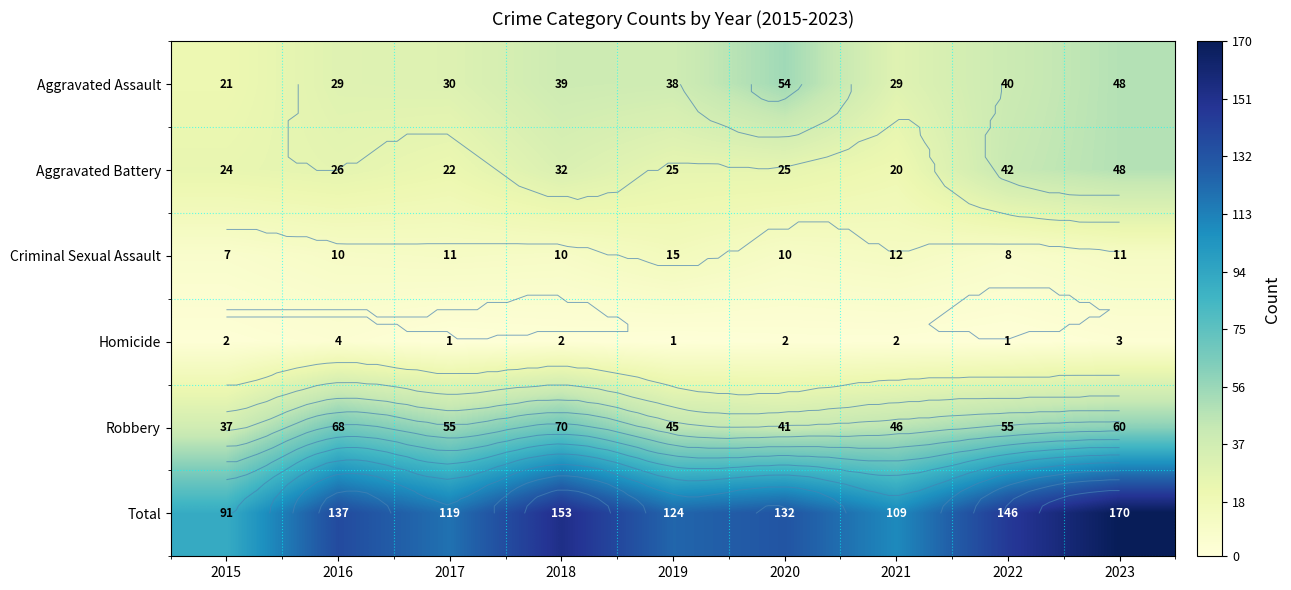

At 2018, list the series in order from largest to smallest.

Total, Robbery, Aggravated Assault, Aggravated Battery, Criminal Sexual Assault, Homicide